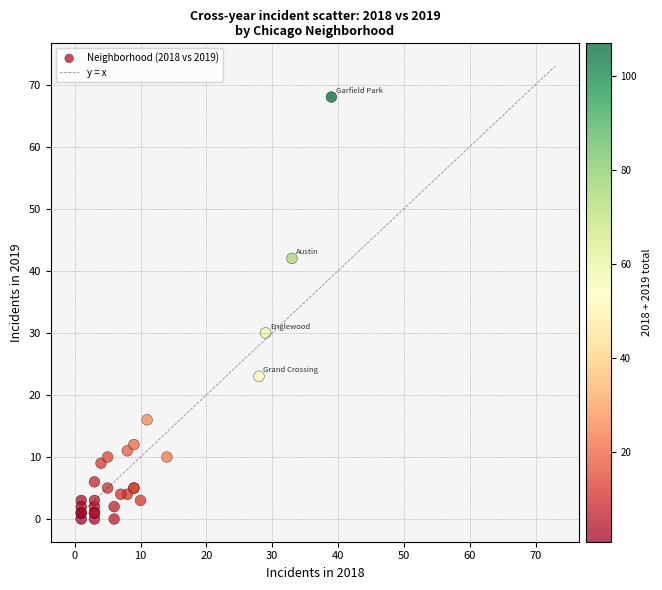

What Y value in the scatter plot is closest to 34?

30